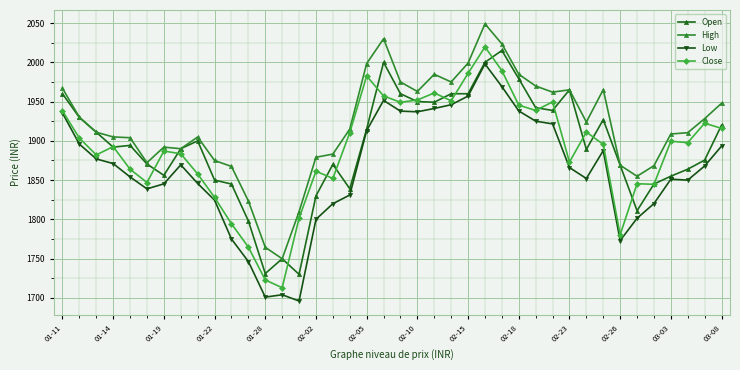

True or false: Low has more than 1 interior local peaks.

True